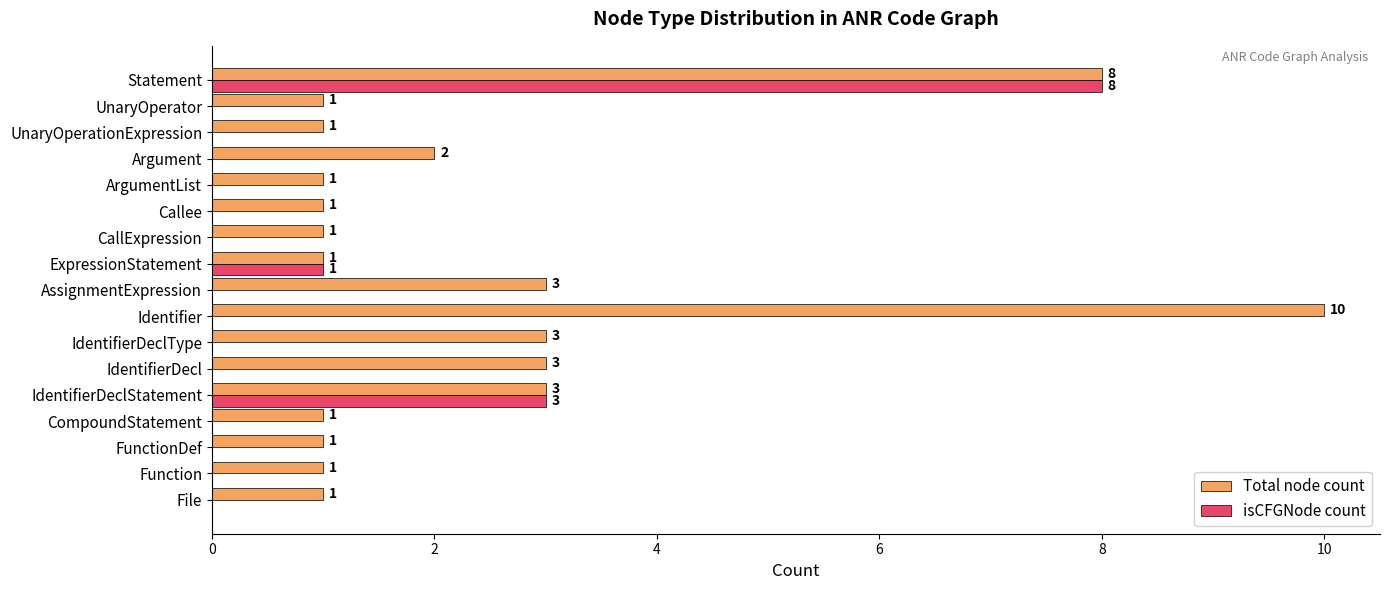

Which series has the largest range (max minus min)?

Total node count